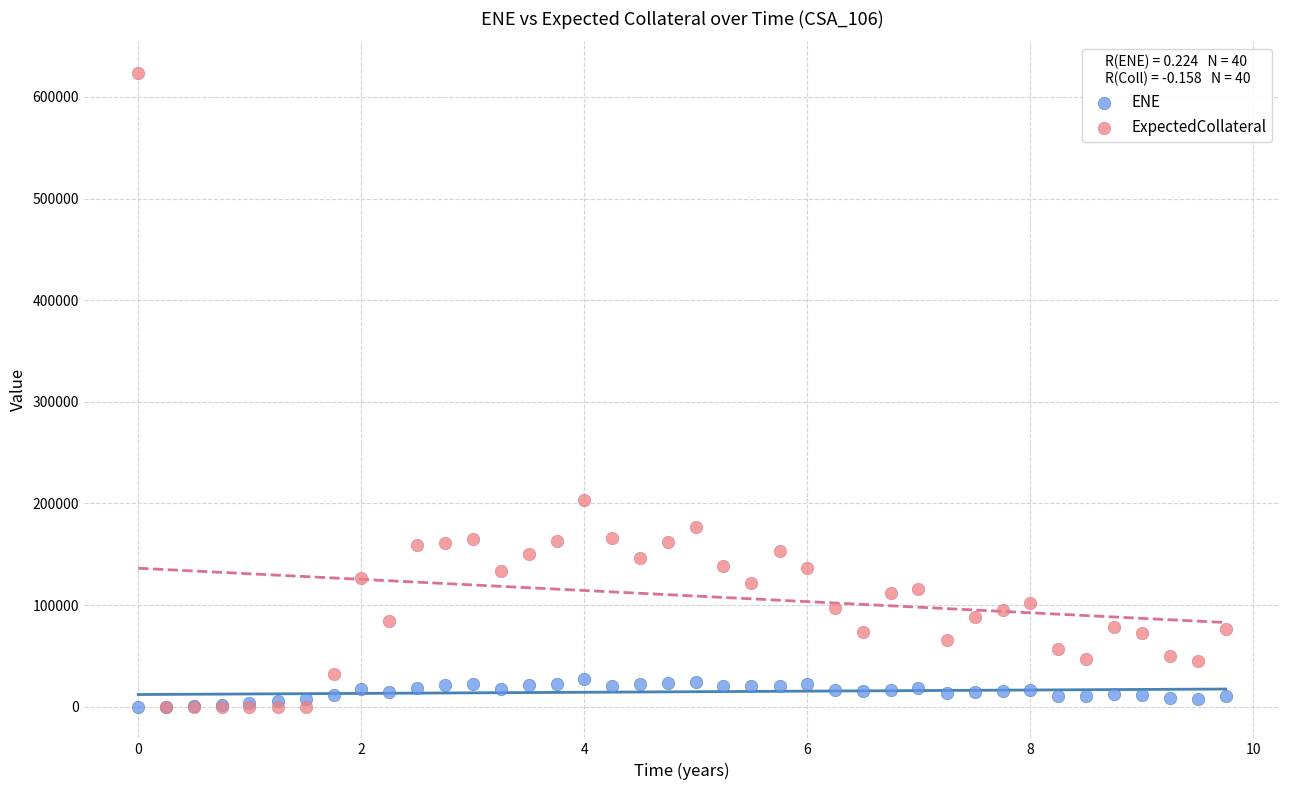

In the ExpectedCollateral series, what Y value is closest to 311770?

203847.0